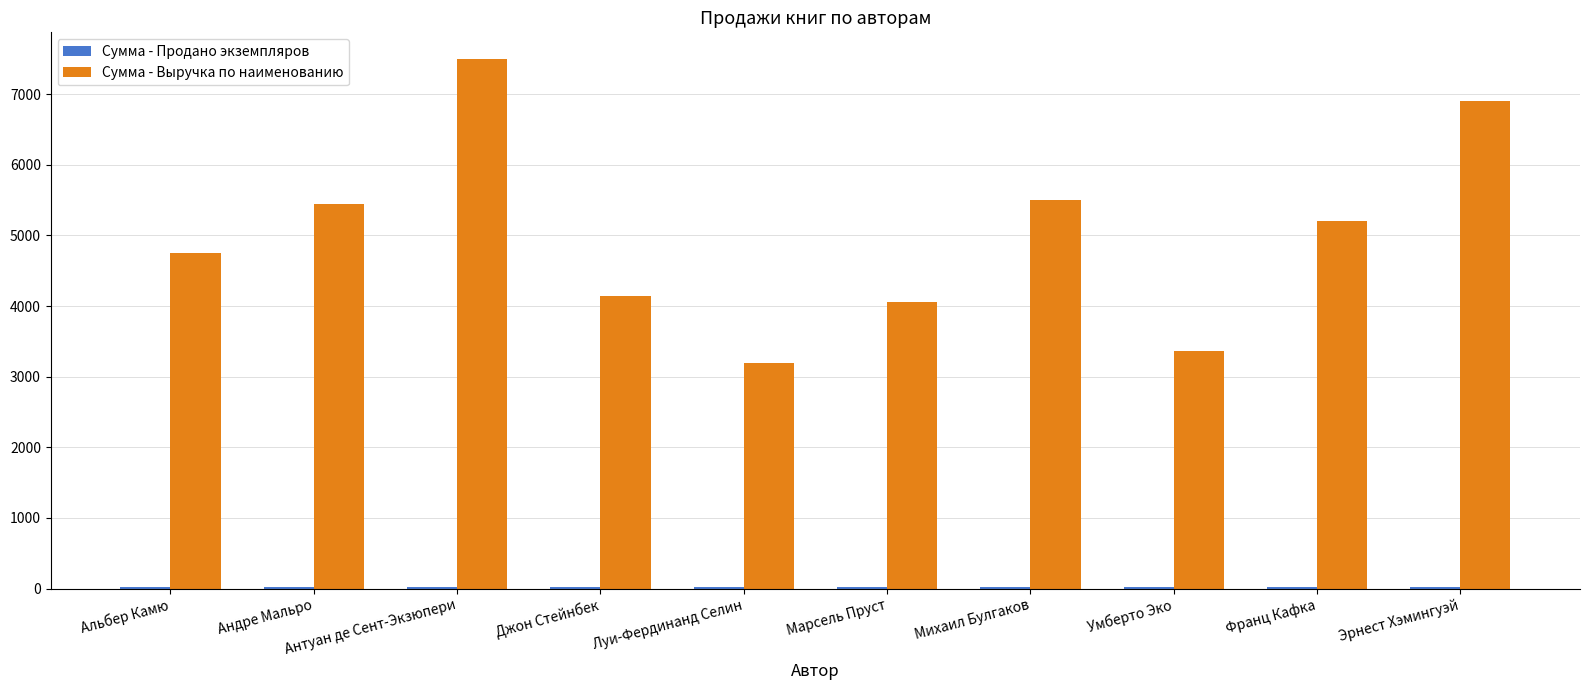

At which category is the sum across all series the highest?

Антуан де Сент-Экзюпери